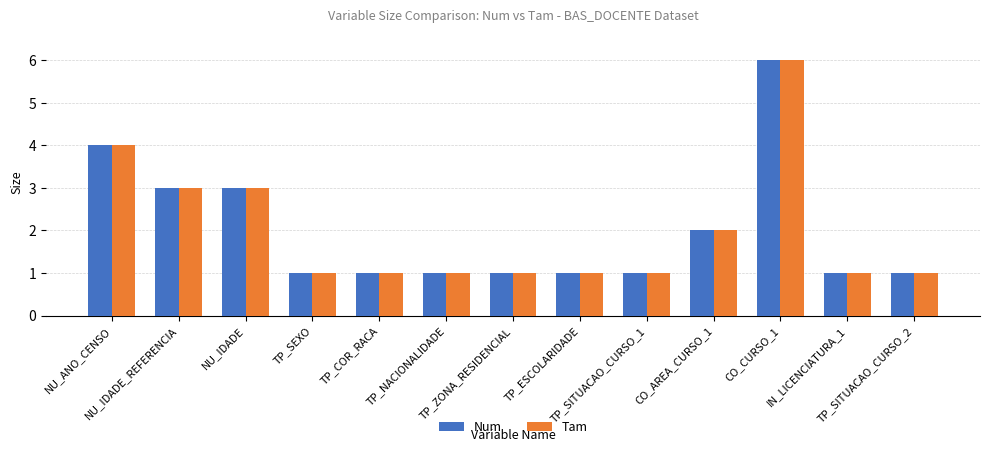

What is the highest value of the Tam series?

6